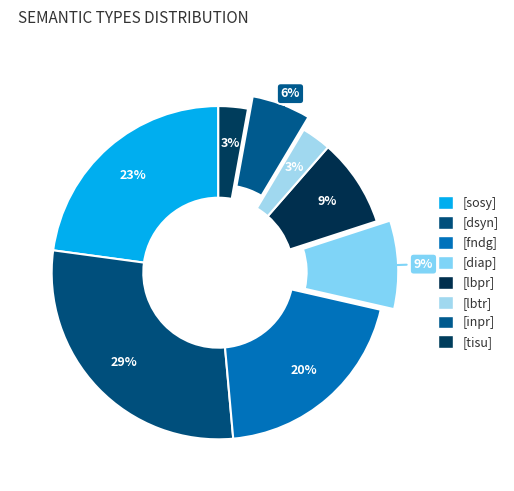

Which category has the smallest portion of the pie?

[lbtr]